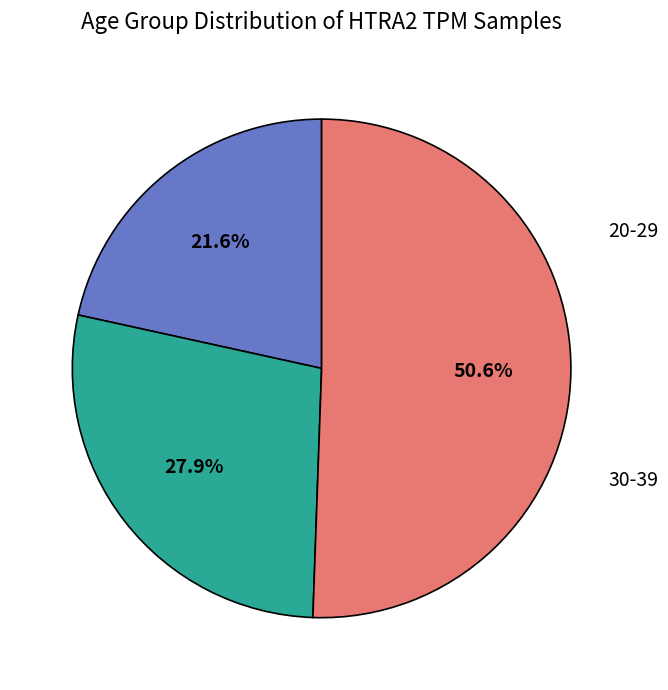

What is the largest slice in the pie chart?

40-49